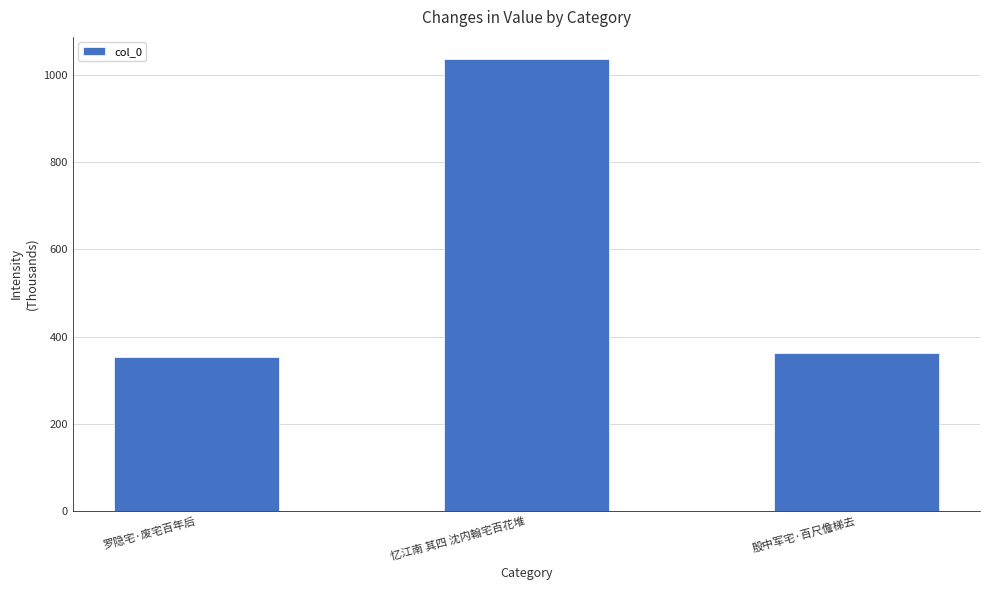

Where does the data first go above 362722?

忆江南 其四 沈内翰宅百花堆